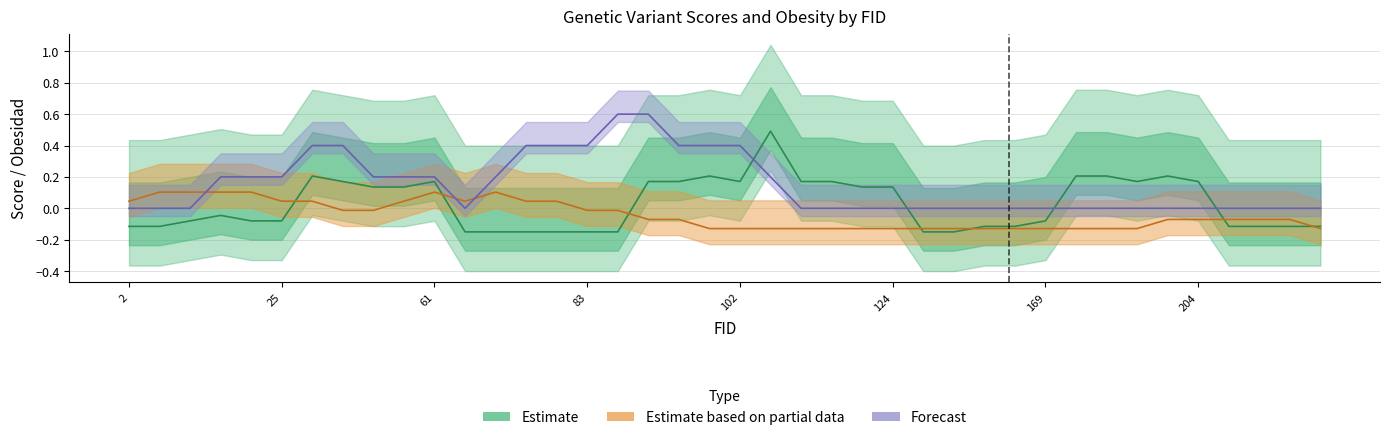

After their last crossing, which series has the higher values: rs3734398_A (Estimate) or rs10885122_A (Partial)?

rs3734398_A (Estimate)